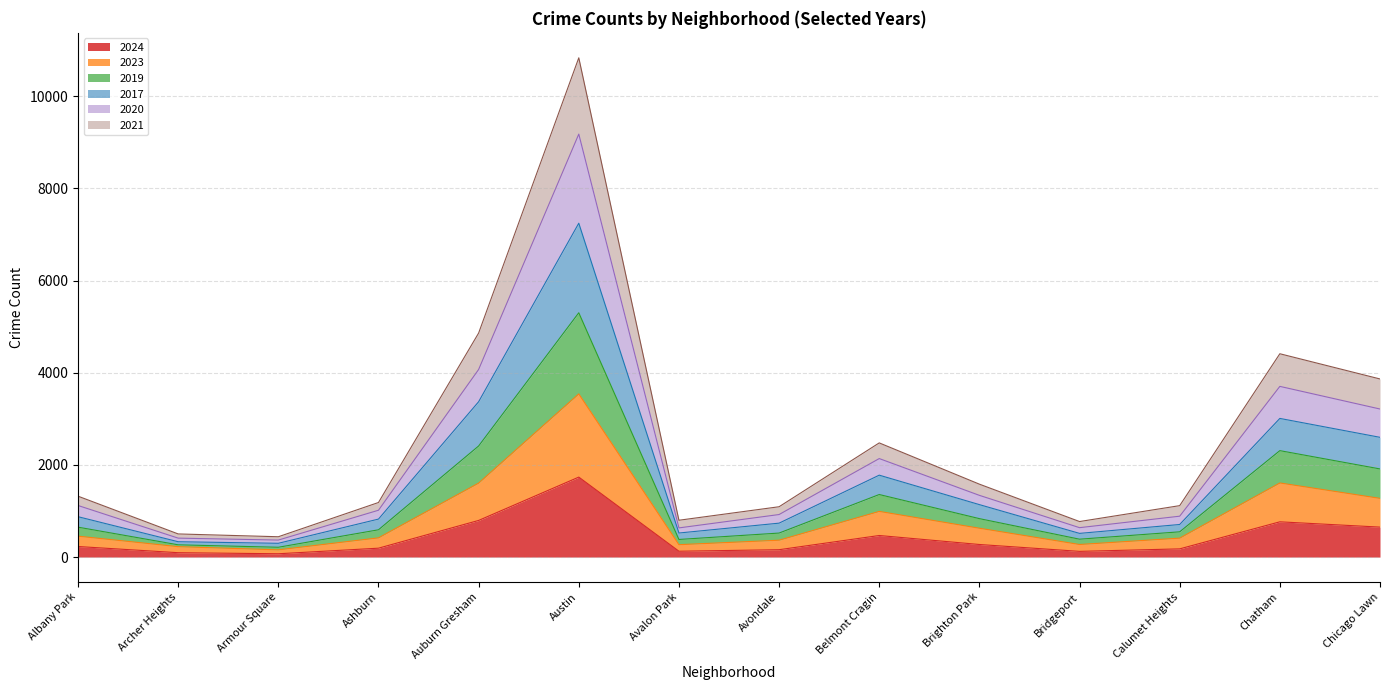

How many lines are shown in the chart?

6